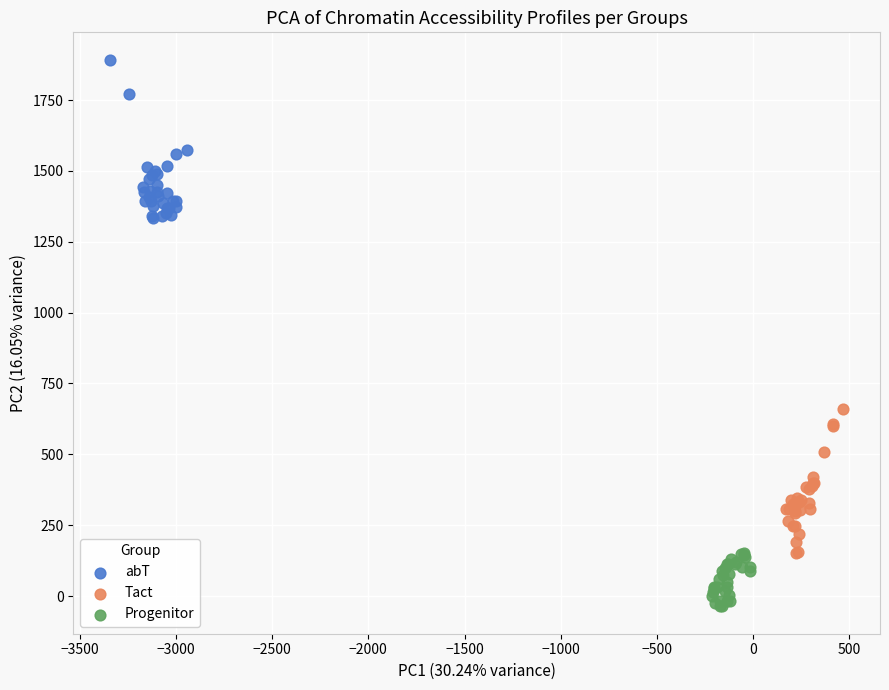

Which series contains the lowest Y value?

Progenitor